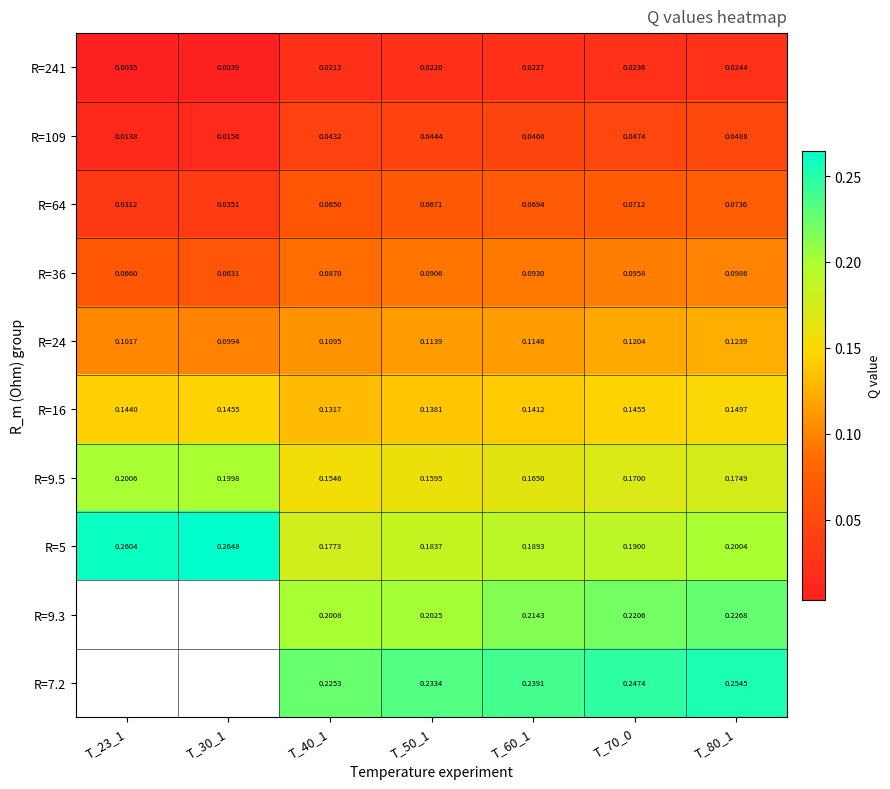

Is the value of R=9.5 at T_50_1 greater than the value of R=24 at T_70_0?

Yes